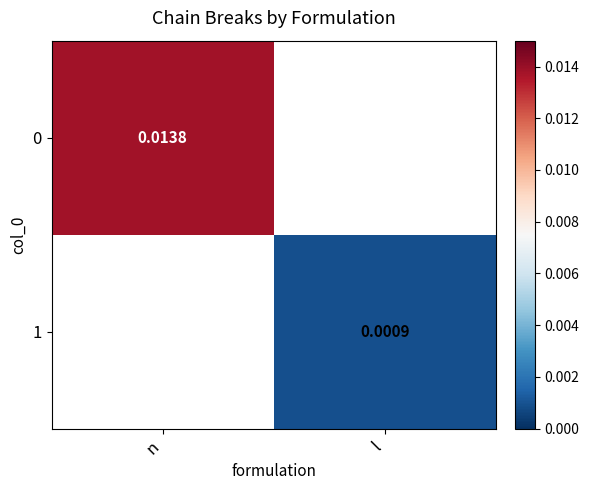

Is the value of 1 at l greater than the value of 0 at n?

No